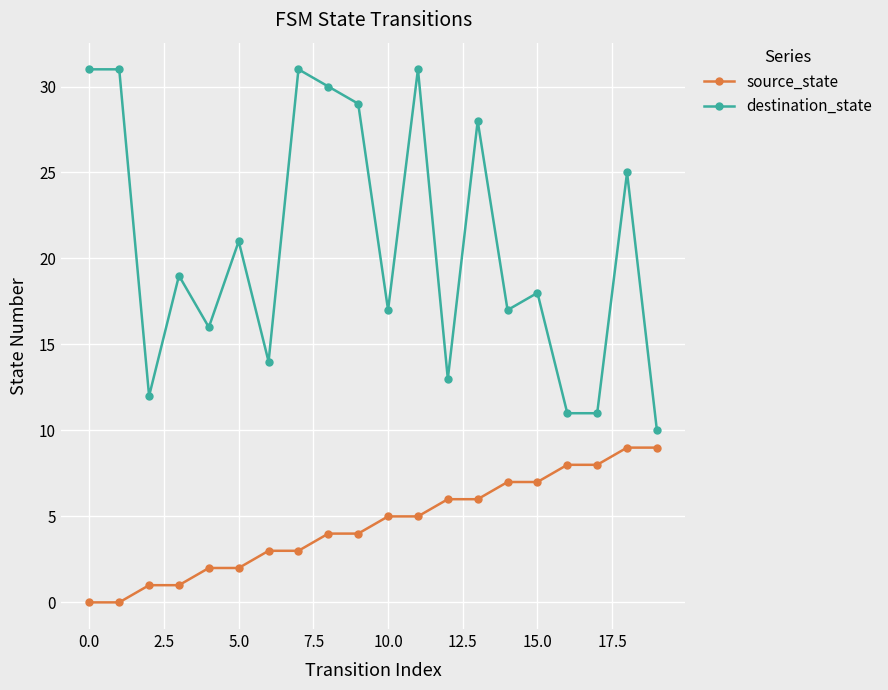

List the series in order of their peak value, highest first.

destination_state, source_state